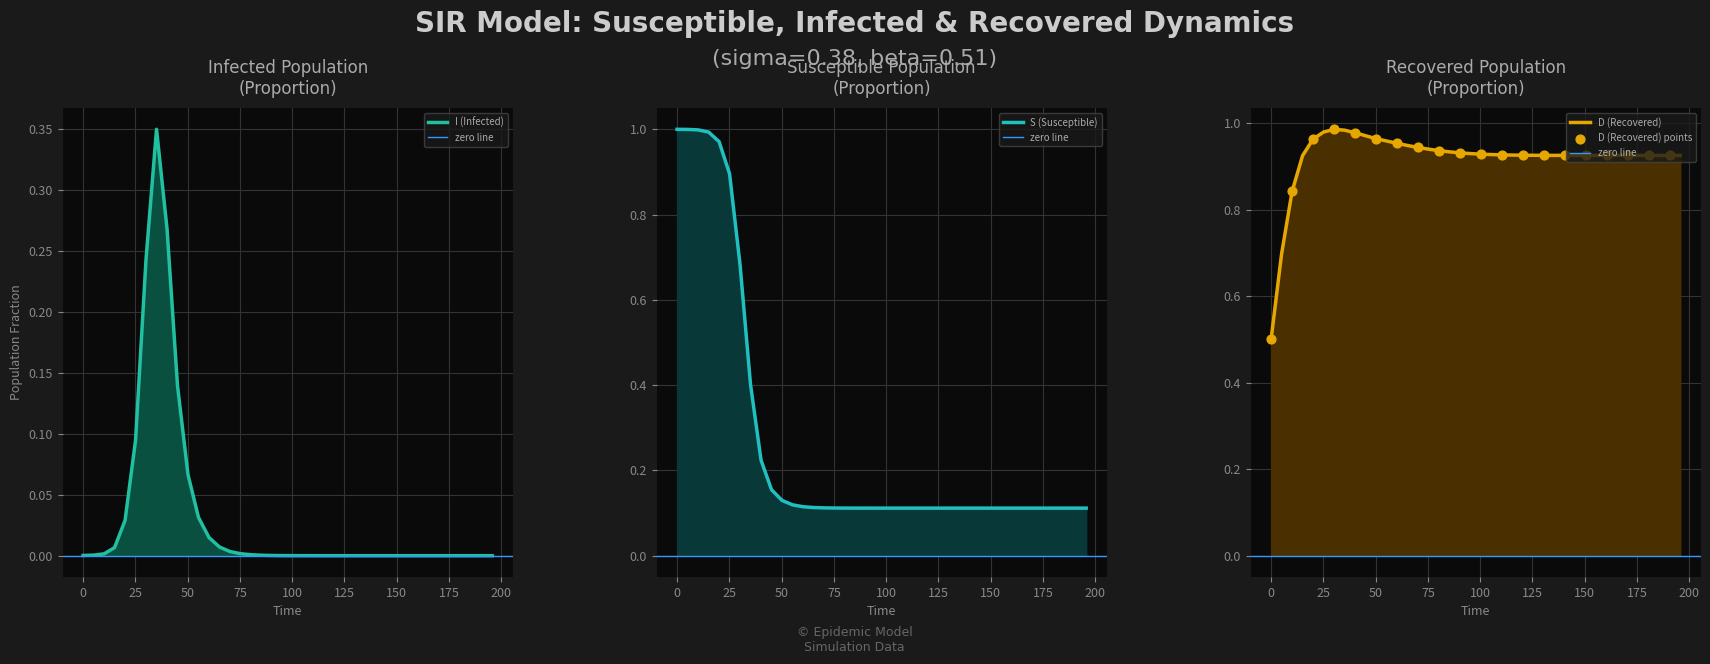

At how many categories does at least one series exceed 0?

40